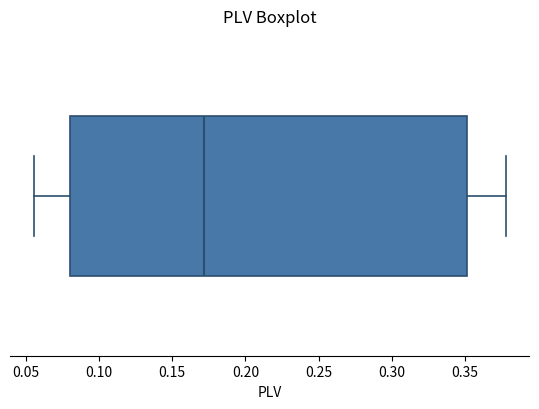

Transcribe this box plot: give where the median line is, the range the box spans, and where the two whiskers end, as read against the x-axis. The values are not printed on the chart, so give them approximately, as read against the axis.

median 0.170, box 0.080 to 0.350, whiskers 0.055 to 0.380